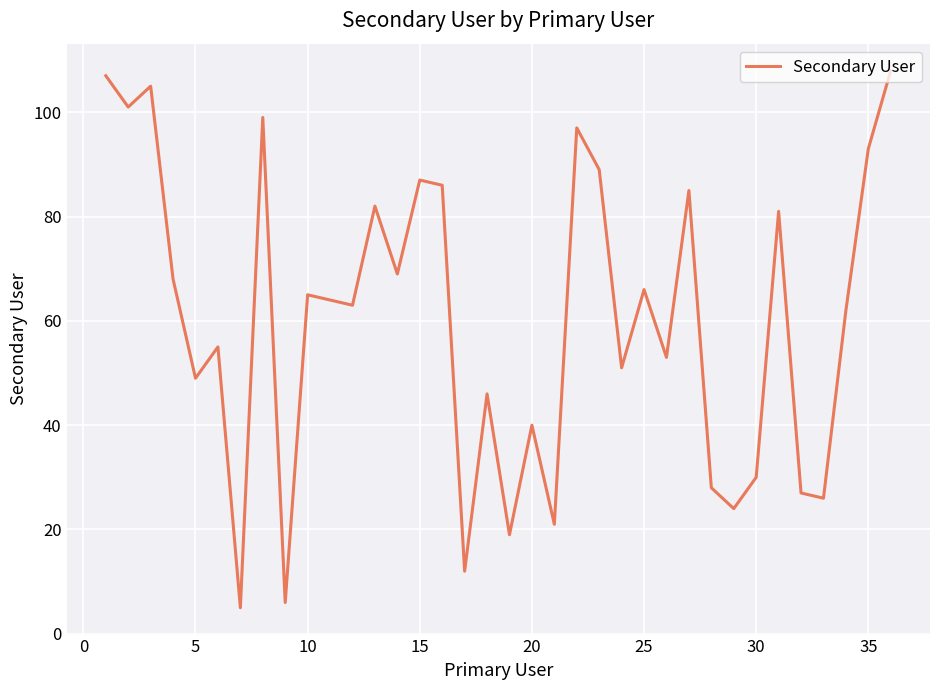

What is the minimum value shown in the chart?

5